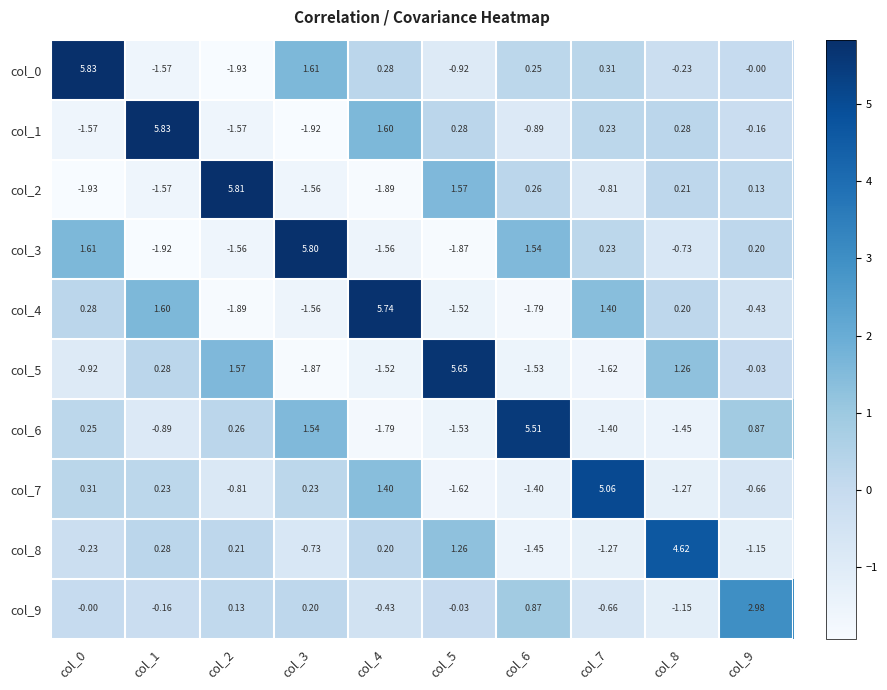

Reading left to right, transcribe all the data shown in this chart.

col_0: col_0=5.8	col_1=-1.6	col_2=-1.9	col_3=1.6	col_4=0.3	col_5=-0.9	col_6=0.2	col_7=0.3	col_8=-0.2	col_9=-0.0
col_1: col_0=-1.6	col_1=5.8	col_2=-1.6	col_3=-1.9	col_4=1.6	col_5=0.3	col_6=-0.9	col_7=0.2	col_8=0.3	col_9=-0.2
col_2: col_0=-1.9	col_1=-1.6	col_2=5.8	col_3=-1.6	col_4=-1.9	col_5=1.6	col_6=0.3	col_7=-0.8	col_8=0.2	col_9=0.1
col_3: col_0=1.6	col_1=-1.9	col_2=-1.6	col_3=5.8	col_4=-1.6	col_5=-1.9	col_6=1.5	col_7=0.2	col_8=-0.7	col_9=0.2
col_4: col_0=0.3	col_1=1.6	col_2=-1.9	col_3=-1.6	col_4=5.7	col_5=-1.5	col_6=-1.8	col_7=1.4	col_8=0.2	col_9=-0.4
col_5: col_0=-0.9	col_1=0.3	col_2=1.6	col_3=-1.9	col_4=-1.5	col_5=5.7	col_6=-1.5	col_7=-1.6	col_8=1.3	col_9=-0.0
col_6: col_0=0.2	col_1=-0.9	col_2=0.3	col_3=1.5	col_4=-1.8	col_5=-1.5	col_6=5.5	col_7=-1.4	col_8=-1.4	col_9=0.9
col_7: col_0=0.3	col_1=0.2	col_2=-0.8	col_3=0.2	col_4=1.4	col_5=-1.6	col_6=-1.4	col_7=5.1	col_8=-1.3	col_9=-0.7
col_8: col_0=-0.2	col_1=0.3	col_2=0.2	col_3=-0.7	col_4=0.2	col_5=1.3	col_6=-1.4	col_7=-1.3	col_8=4.6	col_9=-1.1
col_9: col_0=-0.0	col_1=-0.2	col_2=0.1	col_3=0.2	col_4=-0.4	col_5=-0.0	col_6=0.9	col_7=-0.7	col_8=-1.1	col_9=3.0